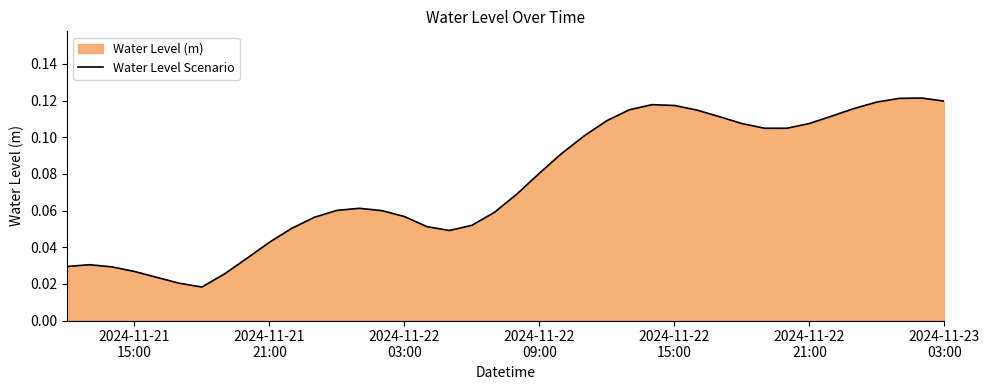

How many lines are shown in the chart?

1